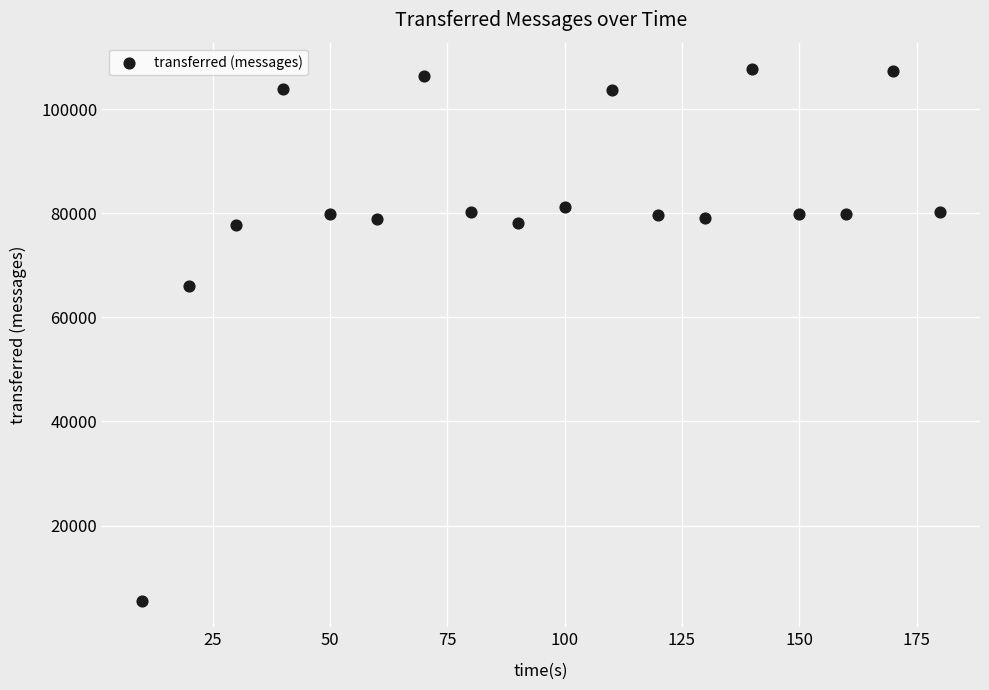

What is the range of Y values (max minus min)?

102060